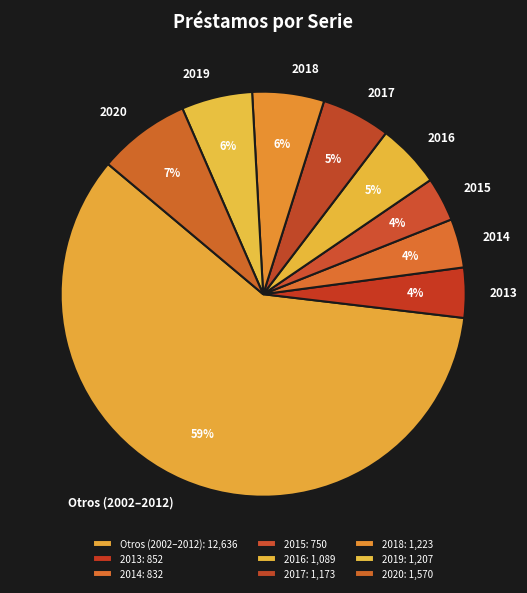

True or false: 2013 accounts for 4% of the total.

True